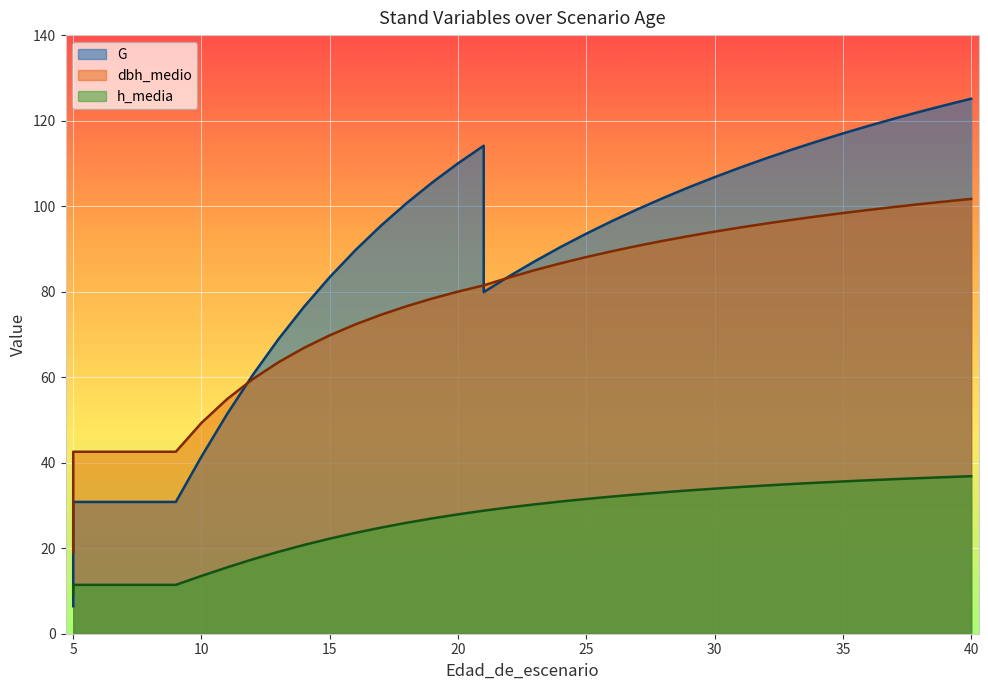

Reading left to right, transcribe all the data shown in this chart.

G: 5=6.4	5=30.8	6=30.8	7=30.8	8=30.8	9=30.8	10=41.4	11=51.4	12=60.5	13=68.9	14=76.5	15=83.4	16=89.7	17=95.5	18=100.7	19=105.6	20=110.0	21=114.1	21=79.9	22=83.6	23=87.1	24=90.5	25=93.6	26=96.5	27=99.3	28=101.9	29=104.4	30=106.8	31=109.0	32=111.2	33=113.2	34=115.1	35=117.0	36=118.8	37=120.5	38=122.1	39=123.6	40=125.1
dbh_medio: 5=19.1	5=42.6	6=42.6	7=42.6	8=42.6	9=42.6	10=49.3	11=54.9	12=59.5	13=63.5	14=66.9	15=69.8	16=72.3	17=74.6	18=76.6	19=78.4	20=80.0	21=81.5	21=81.5	22=83.3	23=85.0	24=86.6	25=88.1	26=89.5	27=90.7	28=91.9	29=93.0	30=94.0	31=95.0	32=95.9	33=96.8	34=97.6	35=98.4	36=99.1	37=99.8	38=100.5	39=101.1	40=101.7
h_media: 5=9.3	5=11.4	6=11.4	7=11.4	8=11.4	9=11.4	10=13.5	11=15.5	12=17.4	13=19.2	14=20.8	15=22.2	16=23.6	17=24.8	18=25.9	19=27.0	20=27.9	21=28.8	21=28.8	22=29.6	23=30.3	24=30.9	25=31.5	26=32.1	27=32.6	28=33.1	29=33.5	30=33.9	31=34.3	32=34.7	33=35.0	34=35.3	35=35.6	36=35.9	37=36.1	38=36.4	39=36.6	40=36.8